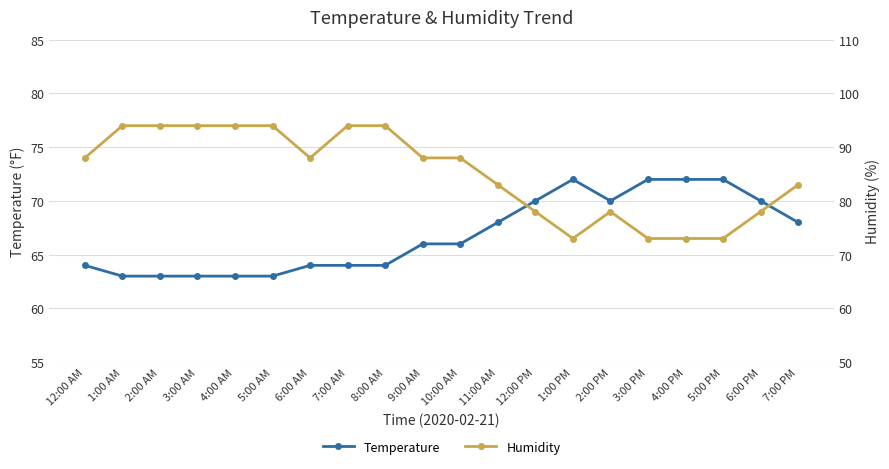

Reading right to left, extract all data points from this chart.

Temperature: 68	70	72	72	72	70	72	70	68	66	66	64	64	64	63	63	63	63	63	64
Humidity: 83	78	73	73	73	78	73	78	83	88	88	94	94	88	94	94	94	94	94	88